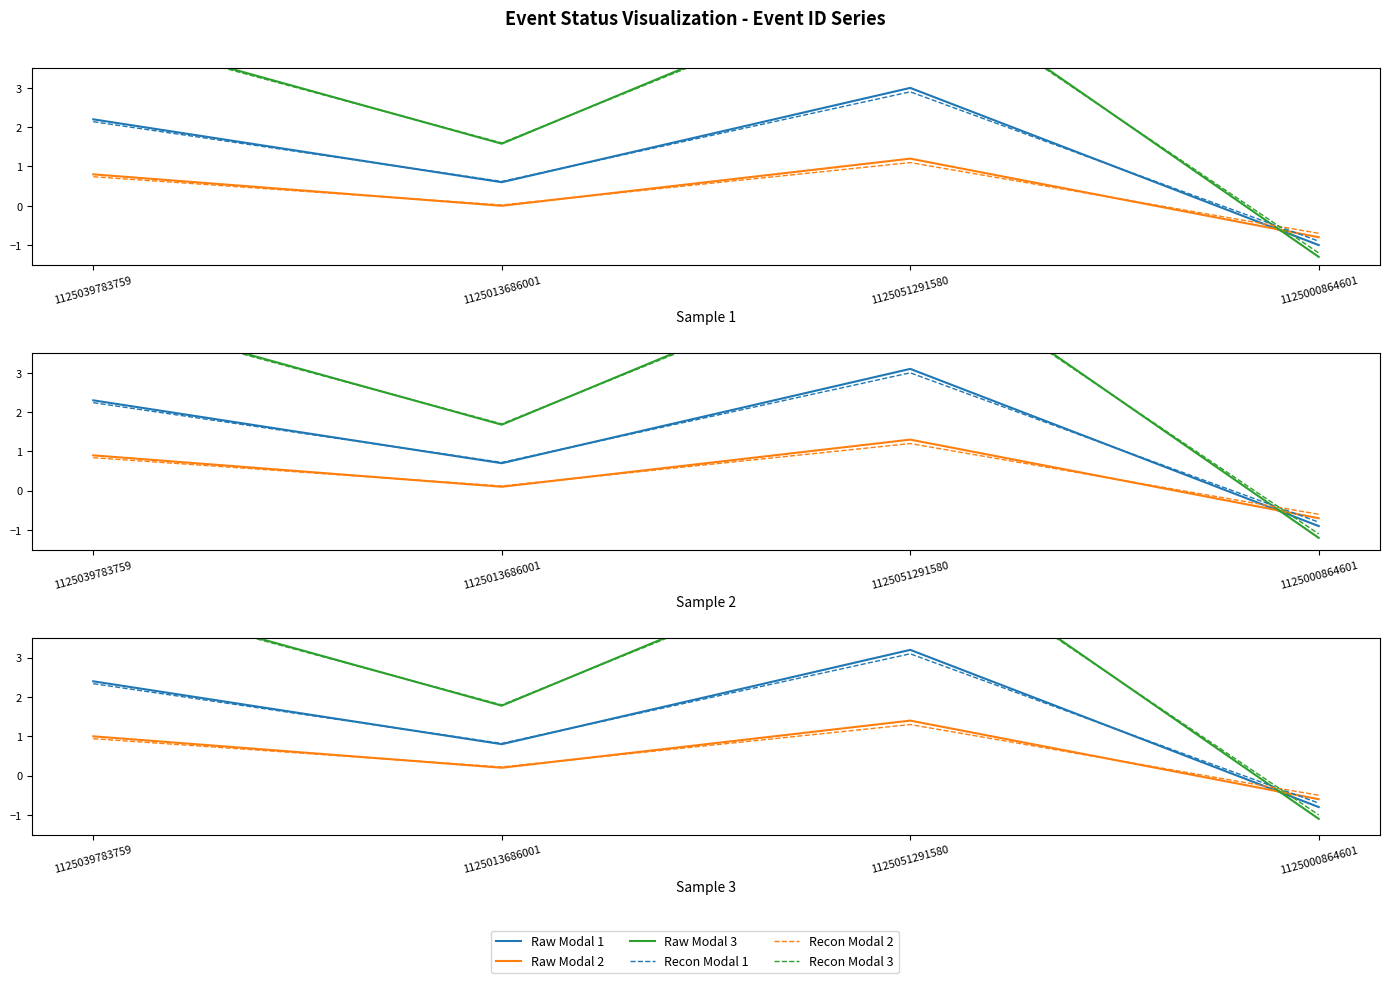

Which series has the widest spread of values?

Raw Modal 3